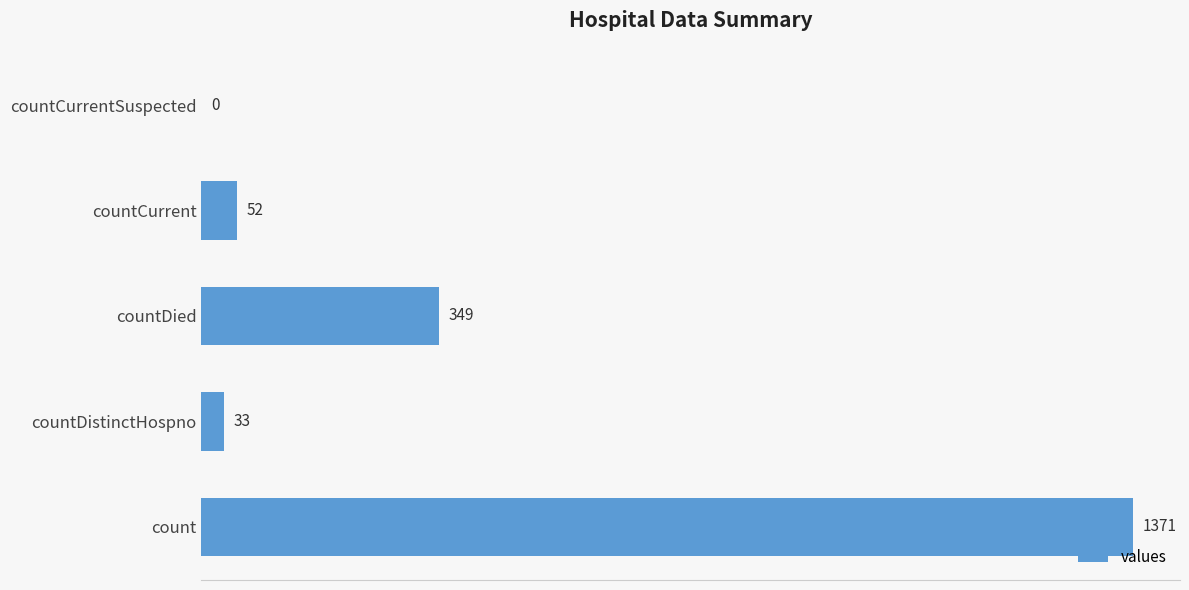

What is the sum of the values at countCurrentSuspected and countDied?

349